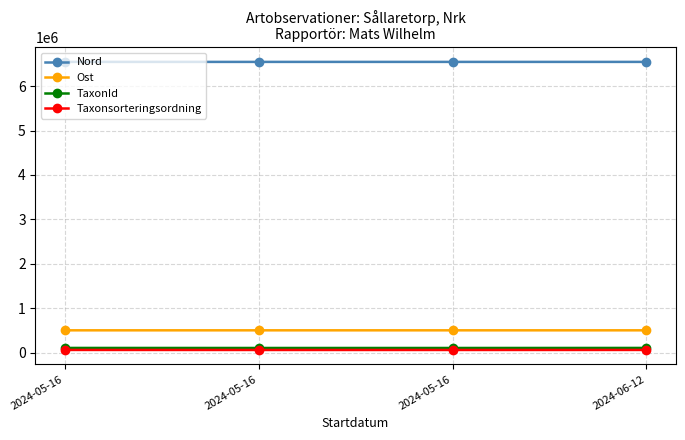

Reading left to right, extract all data points from this chart.

Nord: 2024-05-16=6545536	2024-05-16=6545682	2024-05-16=6545739	2024-06-12=6545732
Ost: 2024-05-16=499862	2024-05-16=499863	2024-05-16=499827	2024-06-12=499863
TaxonId: 2024-05-16=103055	2024-05-16=102119	2024-05-16=102119	2024-06-12=103055
Taxonsorteringsordning: 2024-05-16=57993	2024-05-16=57287	2024-05-16=57287	2024-06-12=57993